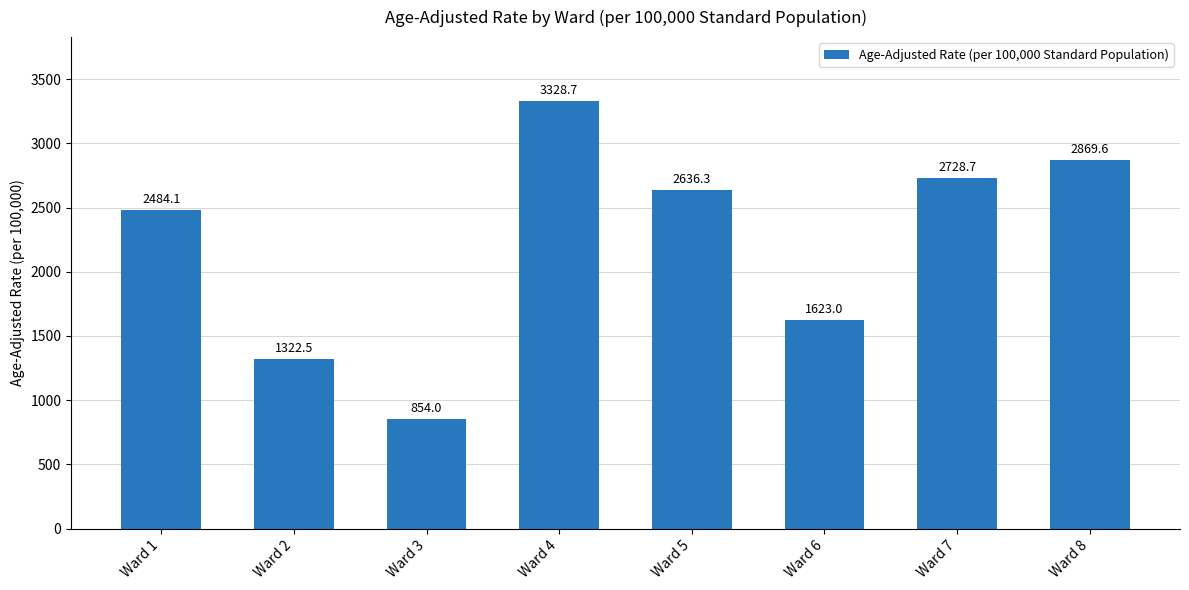

What is the sum of all values?

17846.9